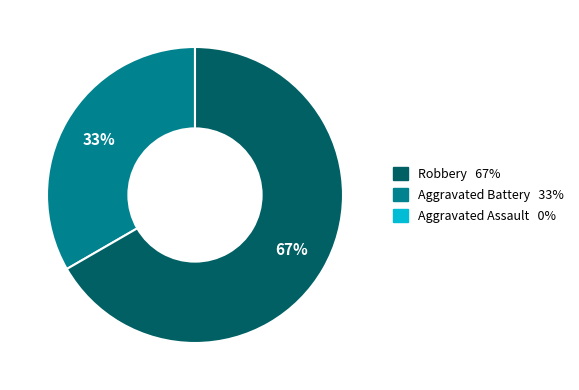

Does any single category account for the majority?

Yes